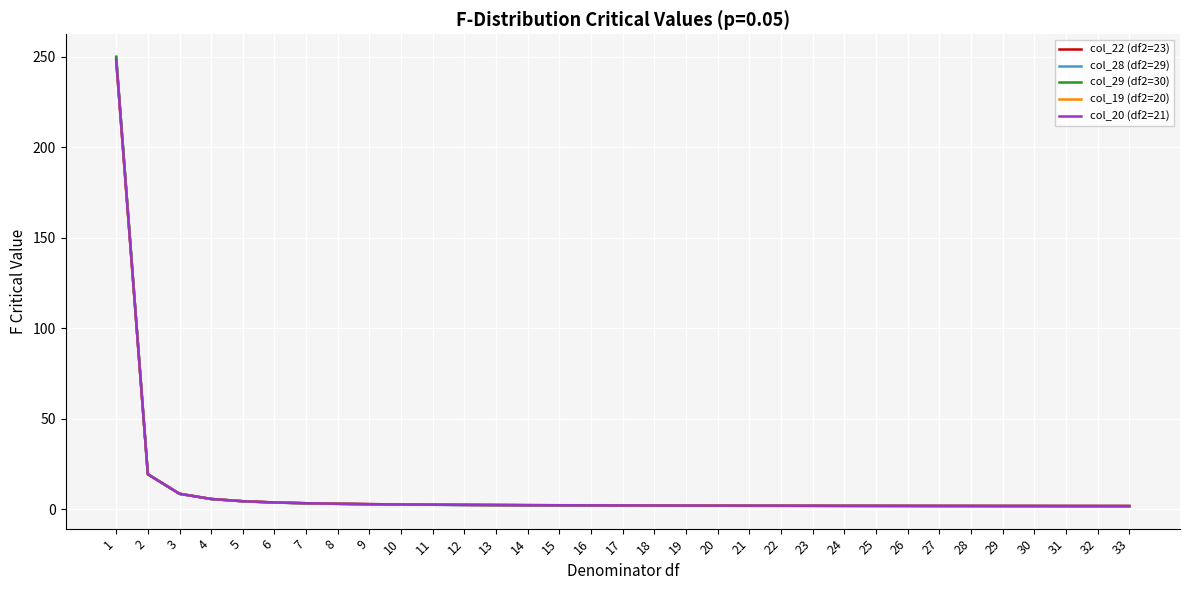

What are all the series names shown in the legend?

col_22 (df2=23), col_28 (df2=29), col_29 (df2=30), col_19 (df2=20), col_20 (df2=21)